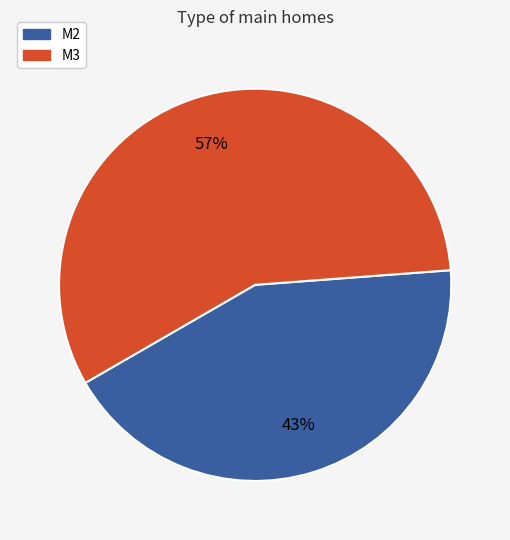

To the nearest percent, what percentage of the pie is M3?

57%